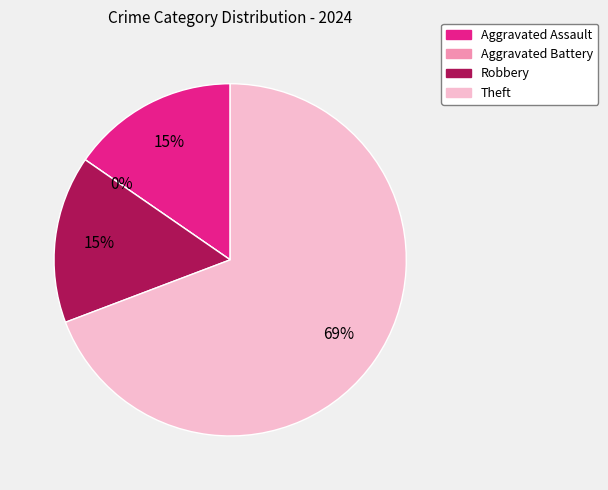

Is it true that Theft is 69% of the pie?

True